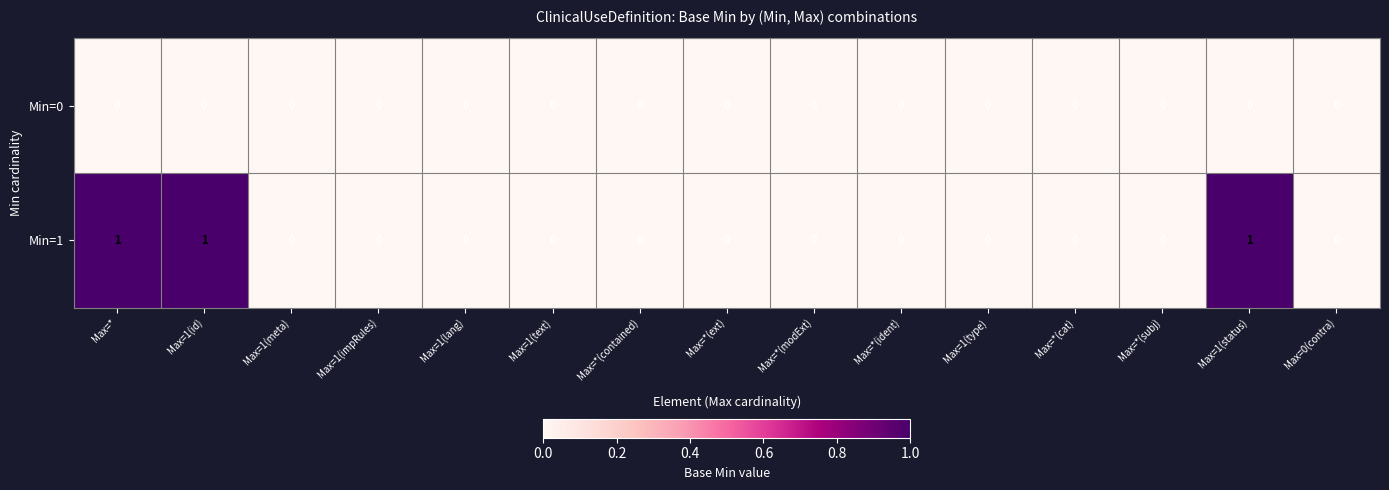

Rank the series by their average value, from lowest to highest.

Min=0, Min=1